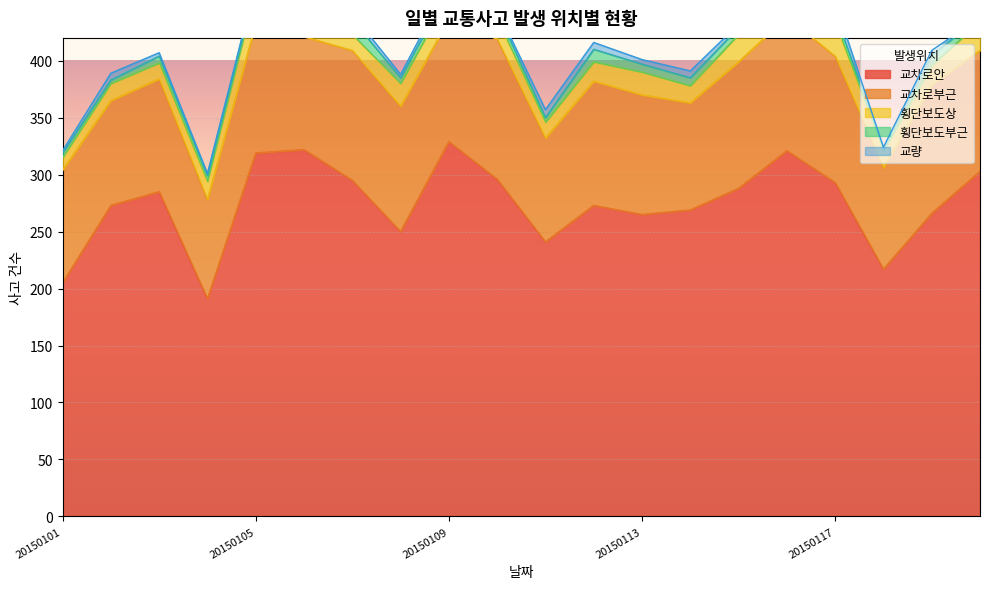

Which series changed the most between 20150102 and 20150107?

교차로안